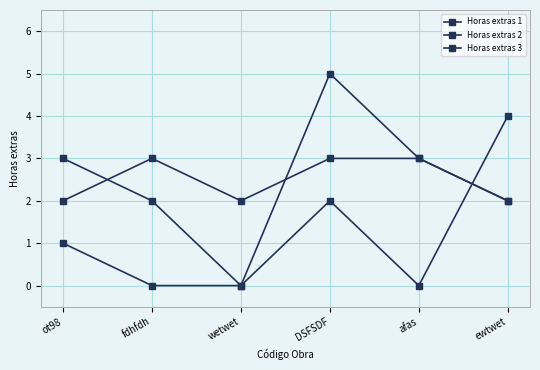

What is the difference between the maximum and second lowest values in the Horas extras 3 series?

4